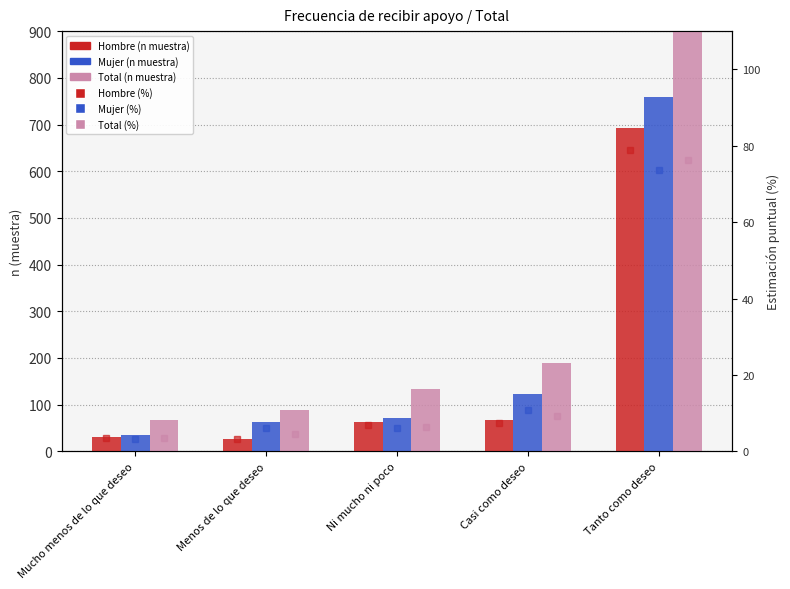

At which category does the chart reach its minimum across all series?

Menos de lo que deseo